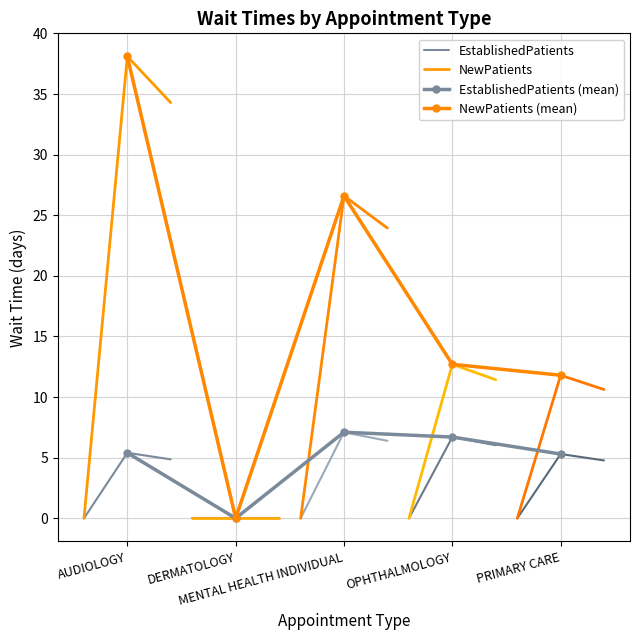

What is the label of the 2nd point from the left?

DERMATOLOGY